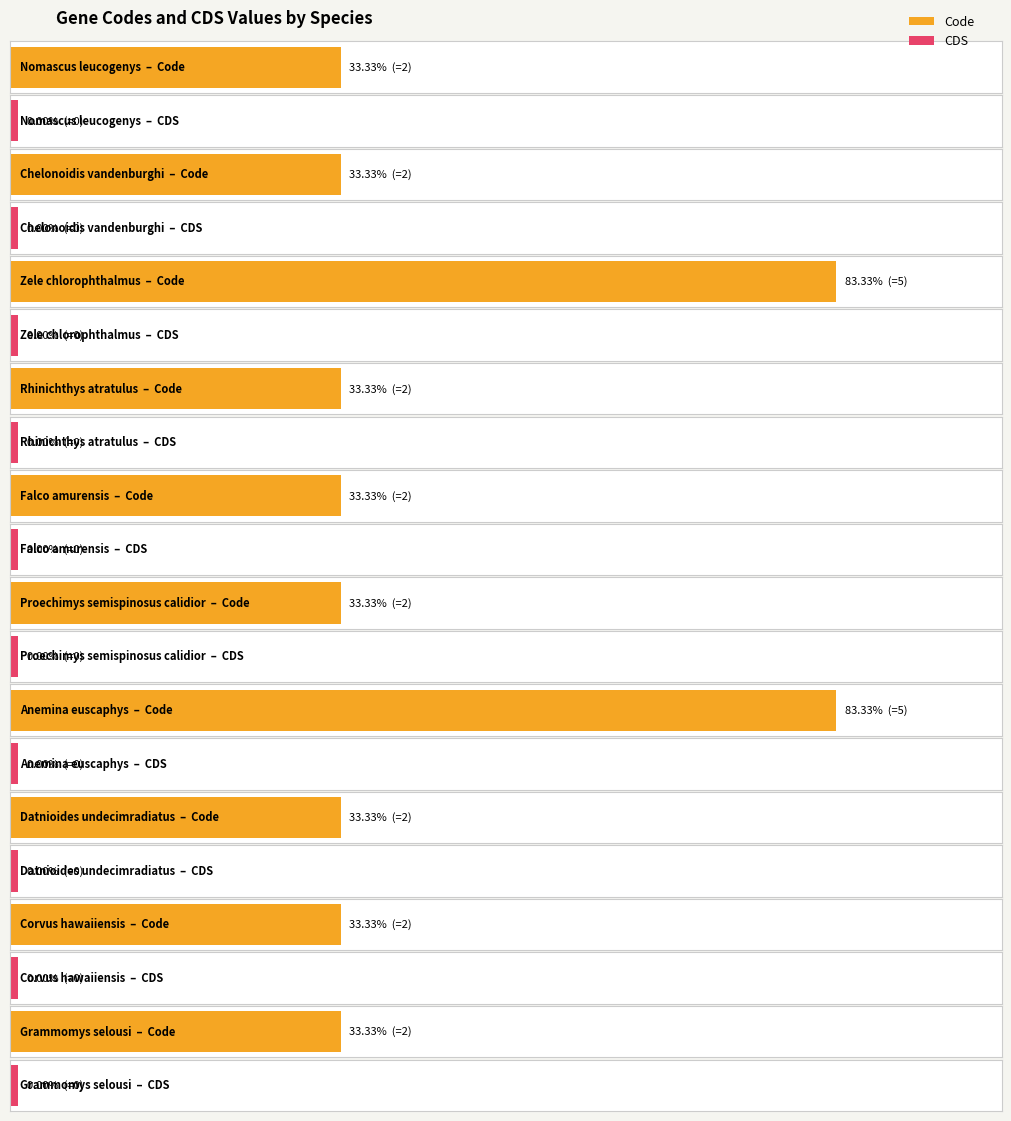

The value of CDS at Rhinichthys atratulus is 0. True or false?

True